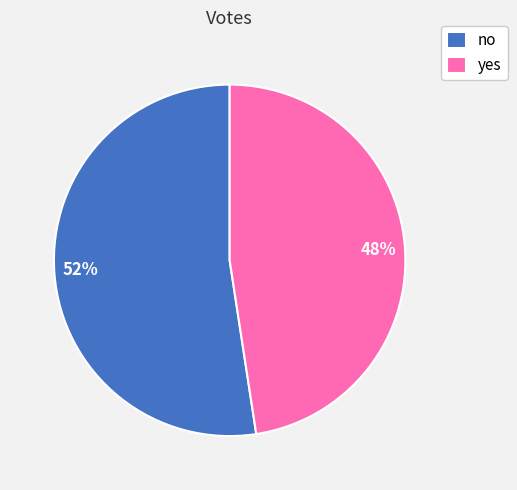

Do 48% and 52% together represent more than half of the pie?

Yes